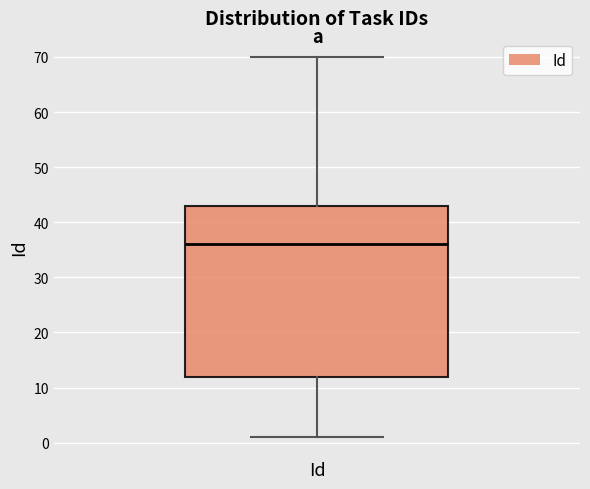

Where is the lower edge of the box for Id on the y-axis? The values are not printed on the chart, so give them approximately, as read against the axis.

12